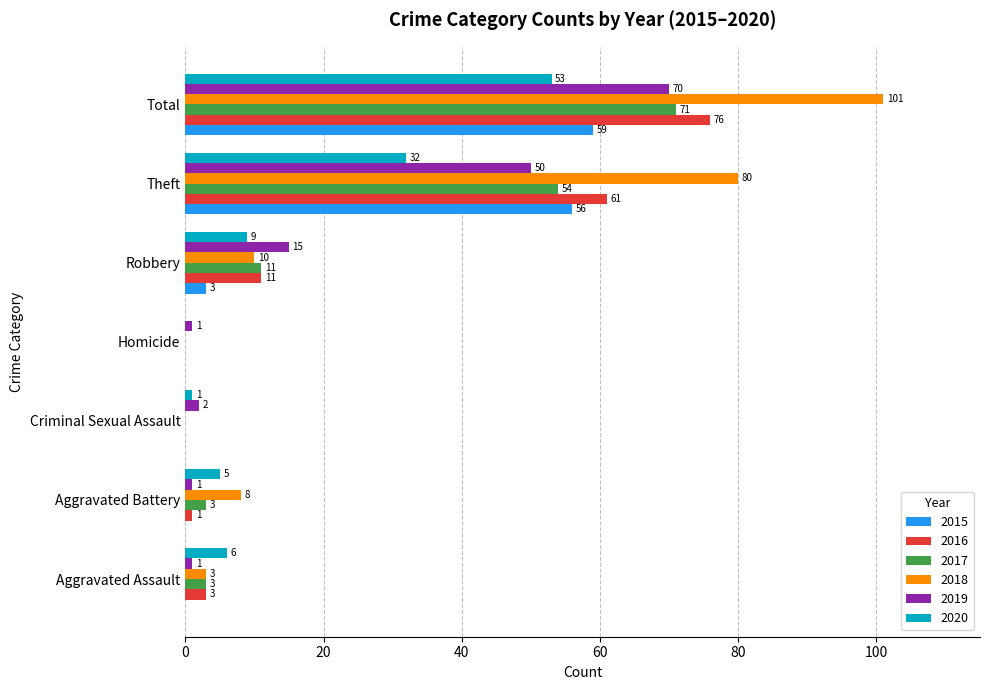

Count the number of data series in this chart.

6